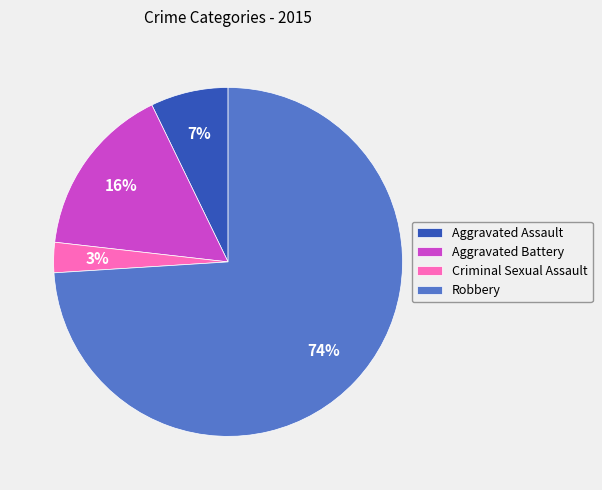

How many segments does this pie chart have?

4